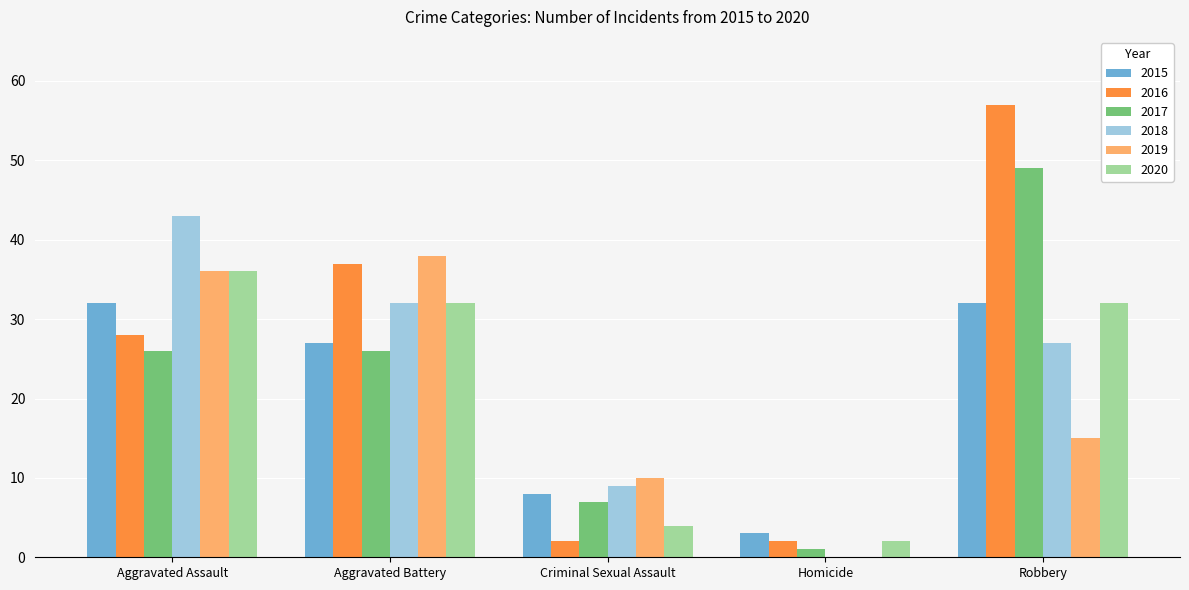

Does the chart contain stacked bars?

No